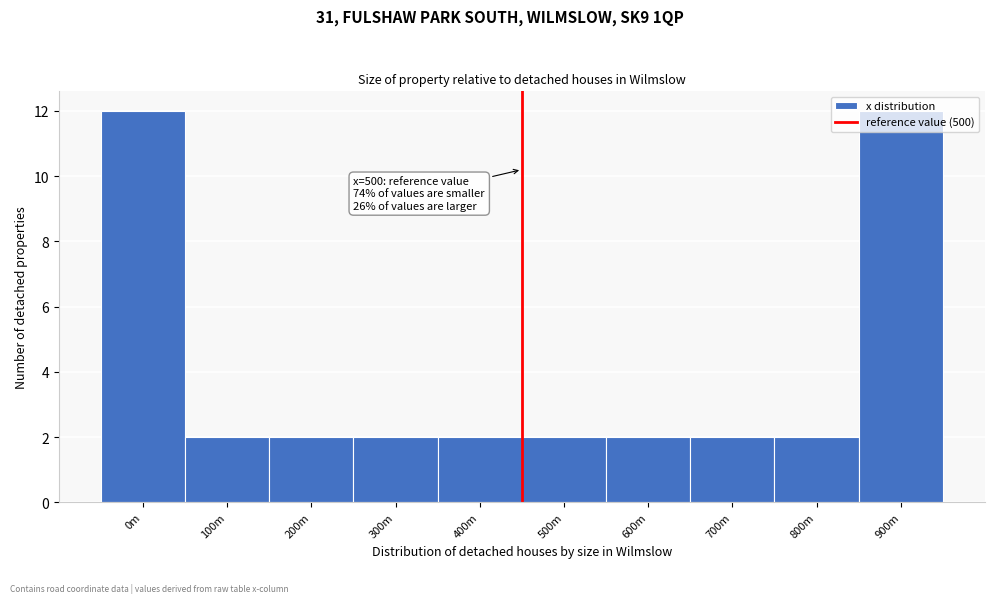

The value at 300m is 1. True or false?

False